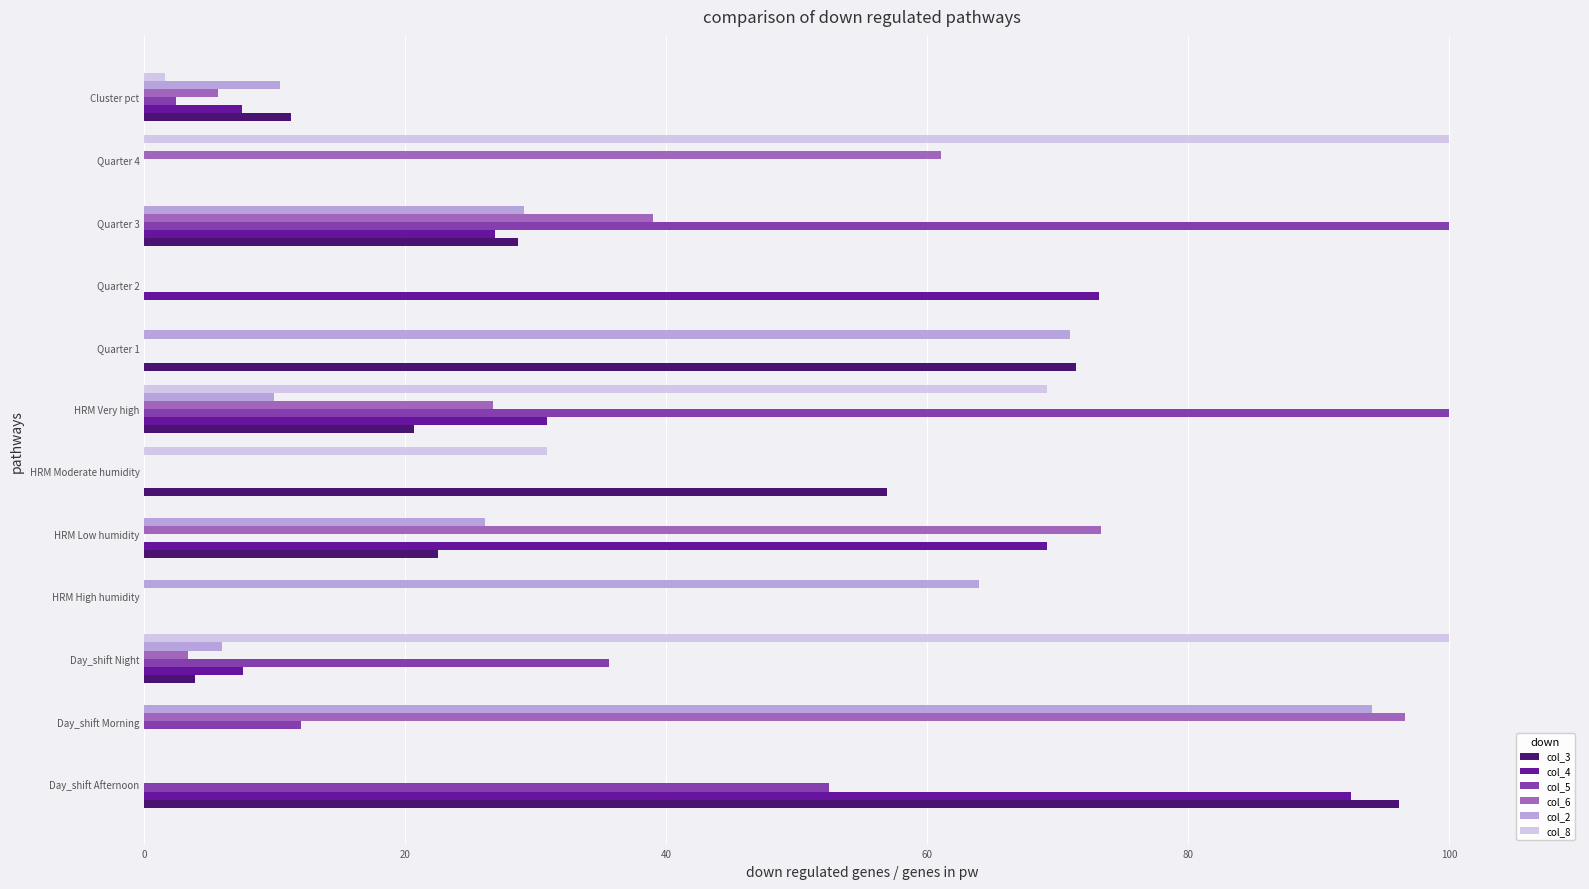

Which series changed the most between Day_shift Night and Quarter 4?

col_6